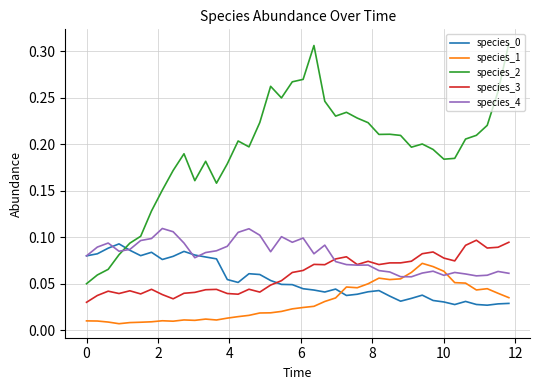

True or false: species_1 and species_2 intersect in this chart.

False